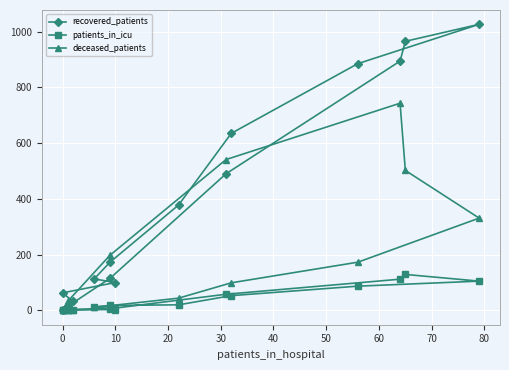

What are all the series names shown in the legend?

recovered_patients, patients_in_icu, deceased_patients